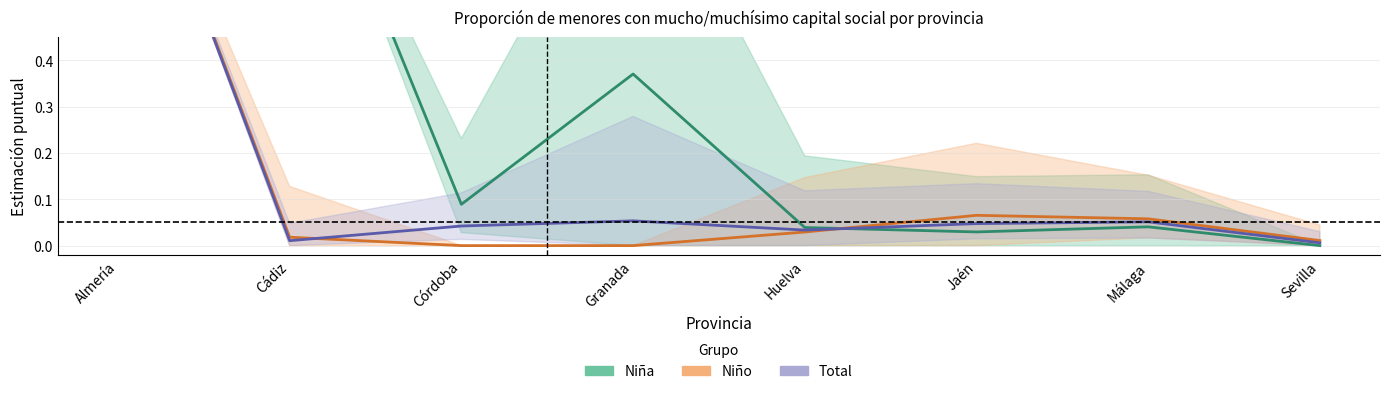

What is the sum of all Total values?

1.2